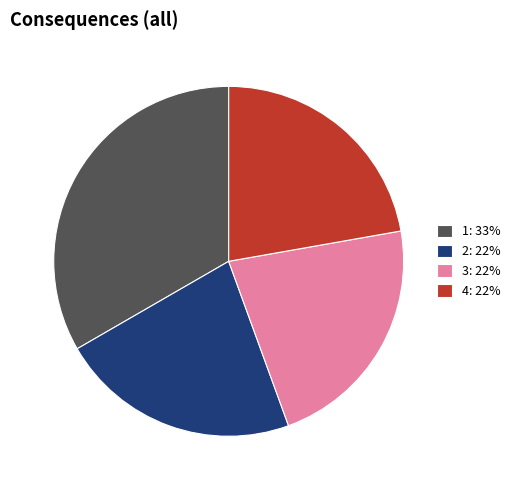

Does 3: 22% represent more than half of the total?

No